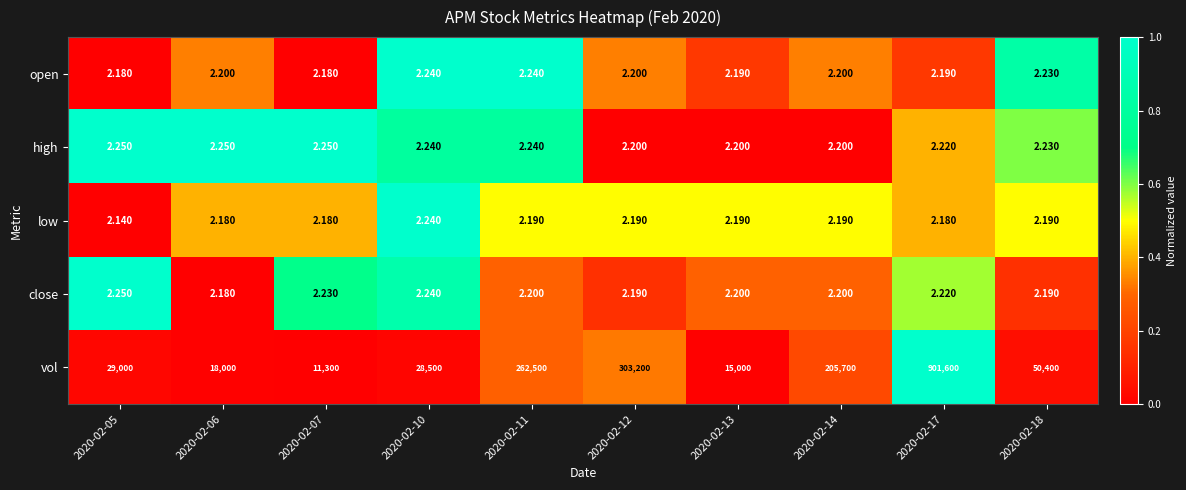

Which series has the largest total across all categories?

vol